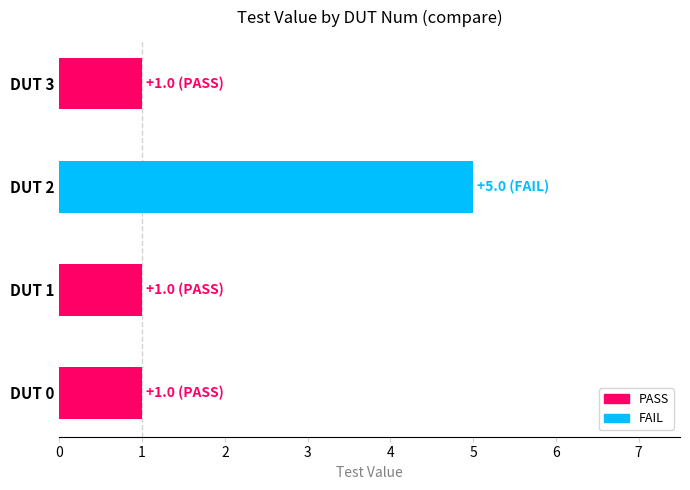

The chart shows a value of 0 at DUT 0. True or false?

False